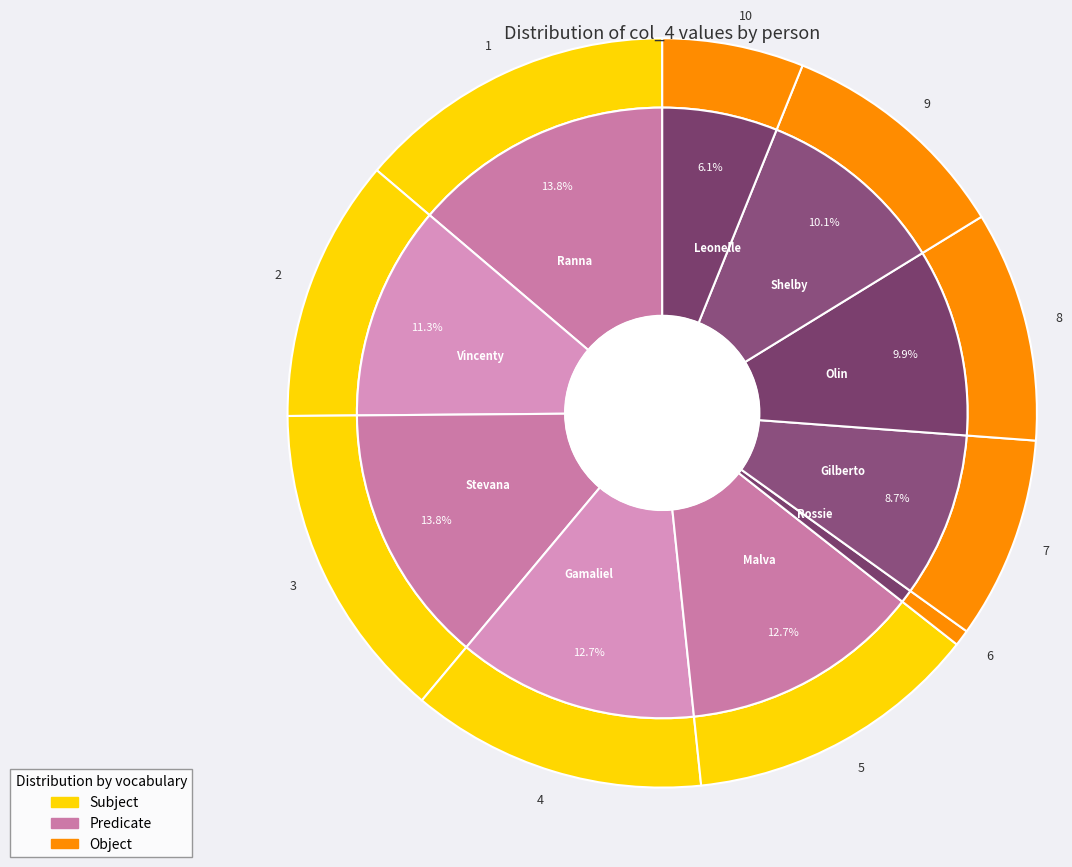

Which has a higher value, Gilberto or Leonelle?

Gilberto